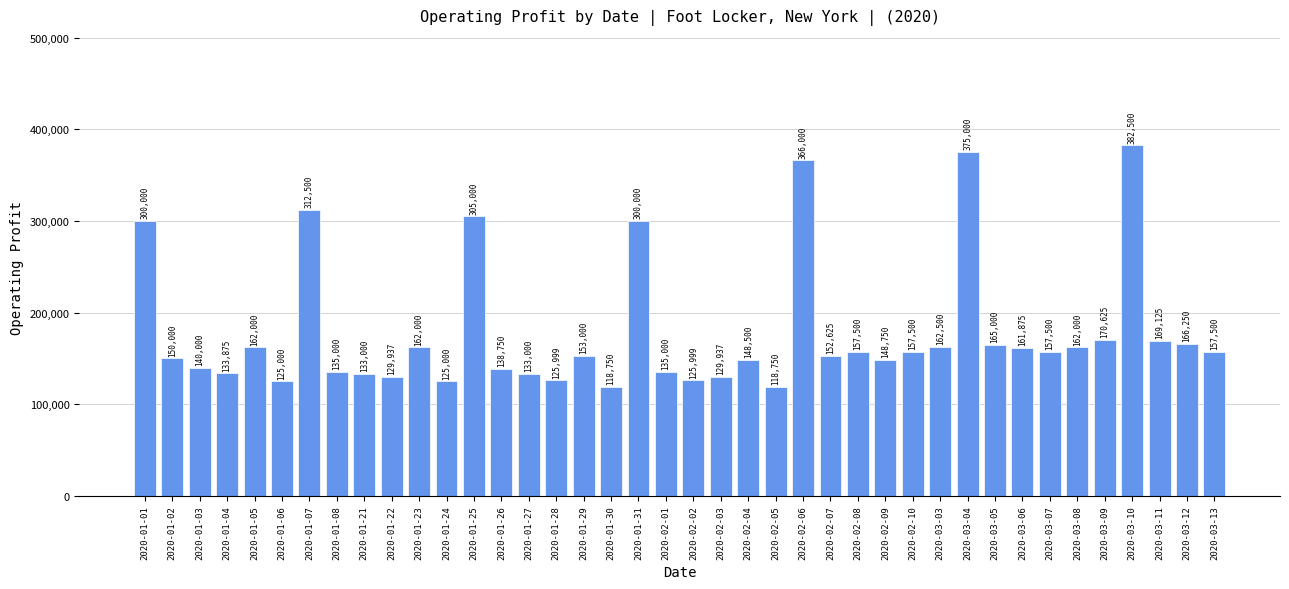

Approximately how many times larger is the value at 2020-01-31 compared to 2020-03-08?

1.9